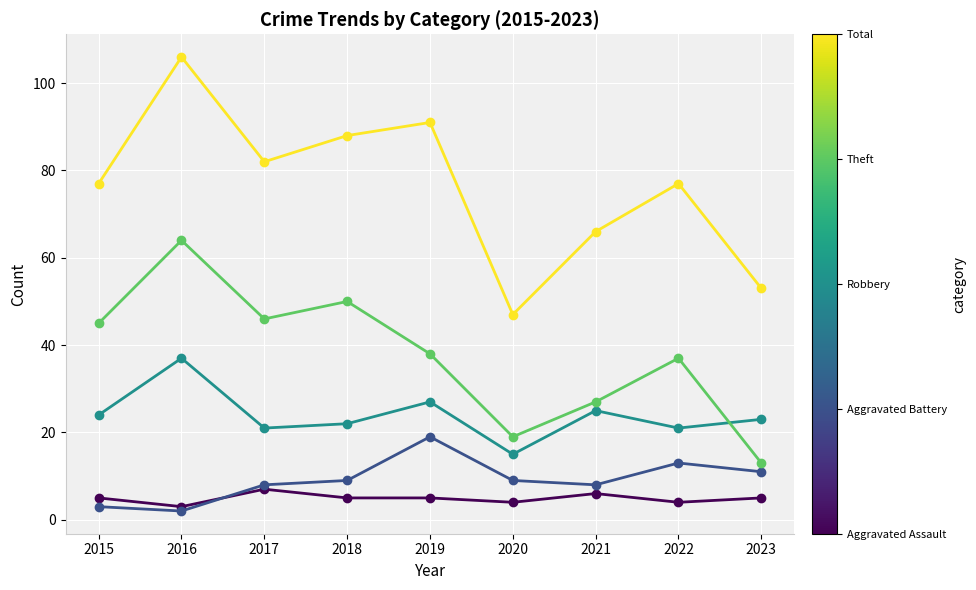

What is the spread (max minus min) of values at 2019?

86